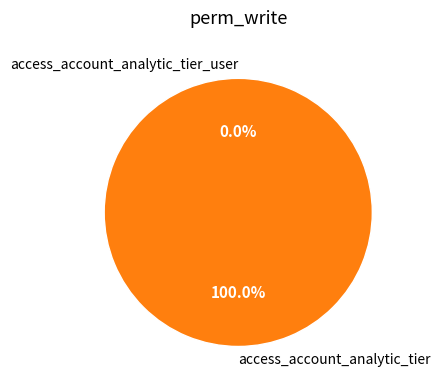

Does access_account_analytic_tier_user account for over 50% of the chart?

No